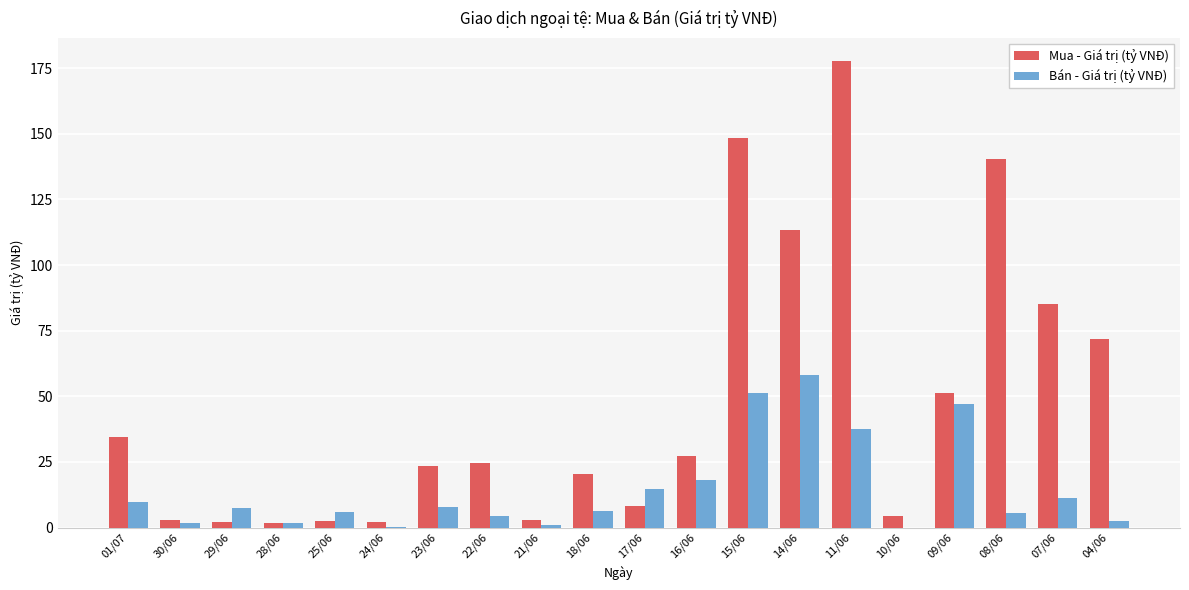

At which category is the sum across all series the highest?

11/06